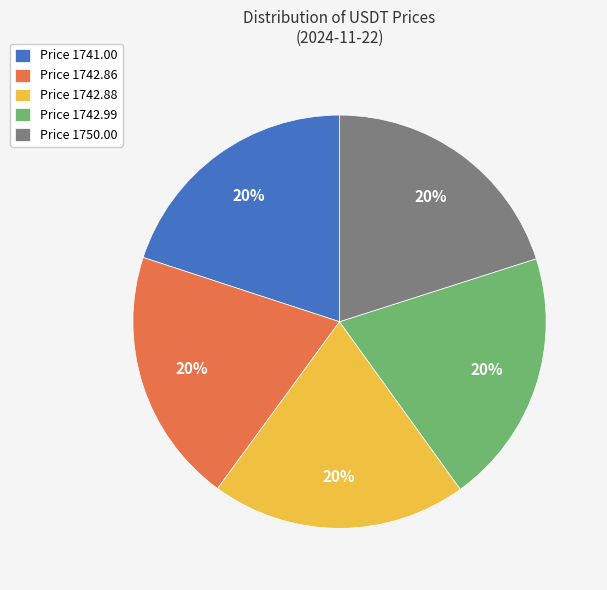

To the nearest percent, what percentage of the pie is Price 1742.99?

20%